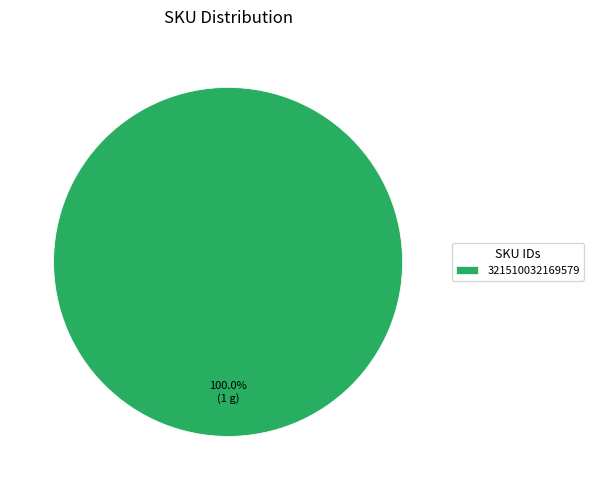

What percentage is the 321510032169579 slice, to the nearest percent?

100%